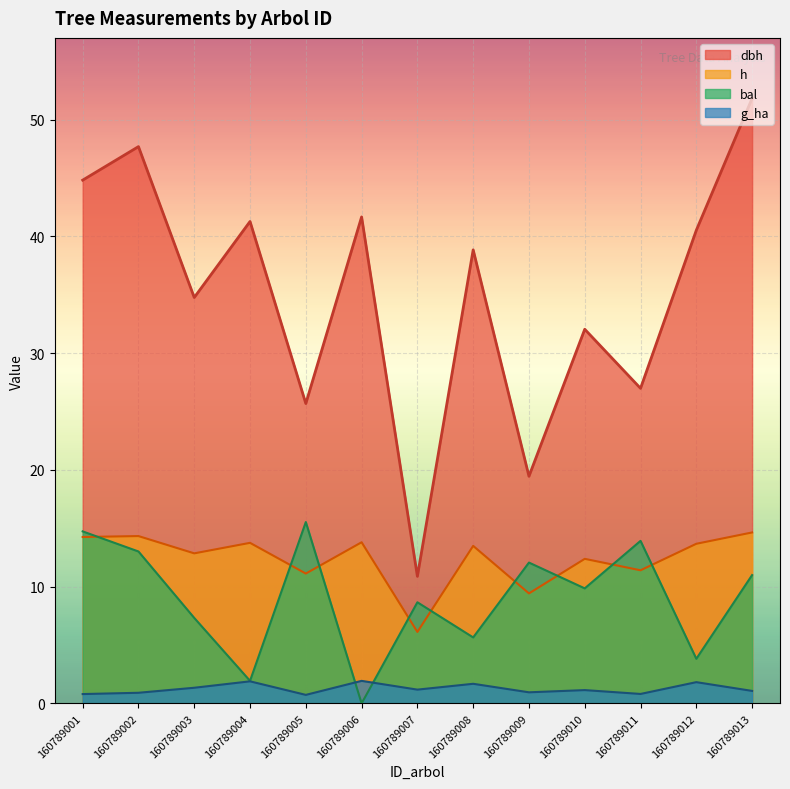

How many interior local peaks does the h series have?

5